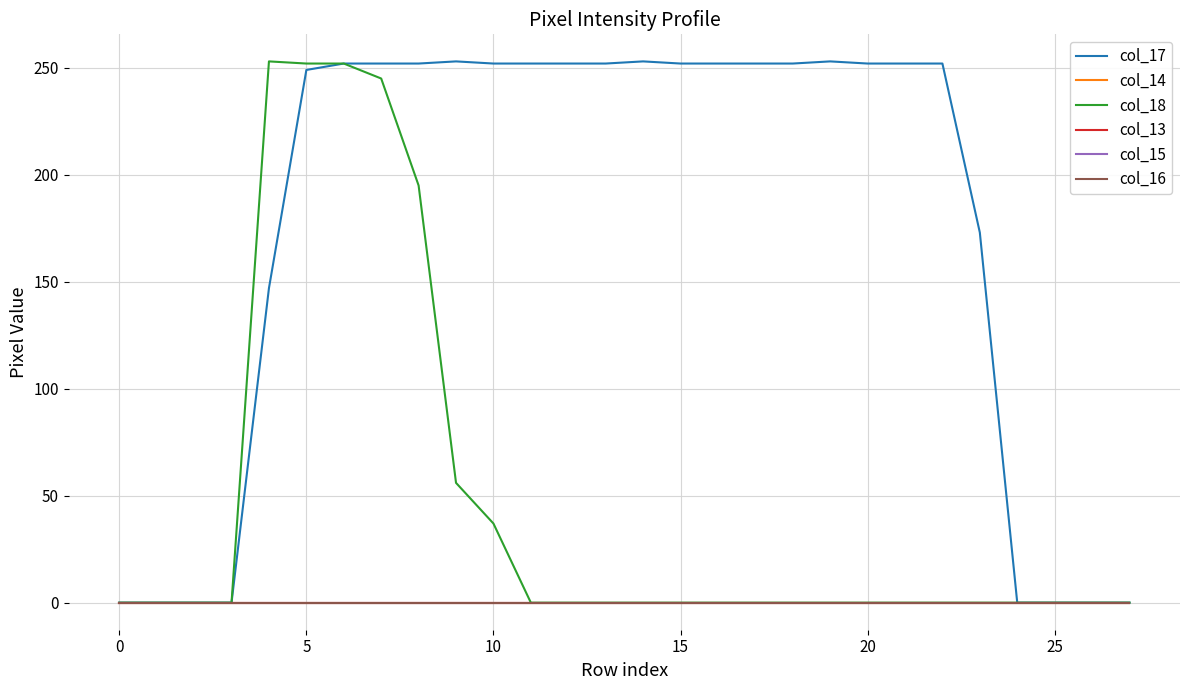

What is the greatest value displayed?

253